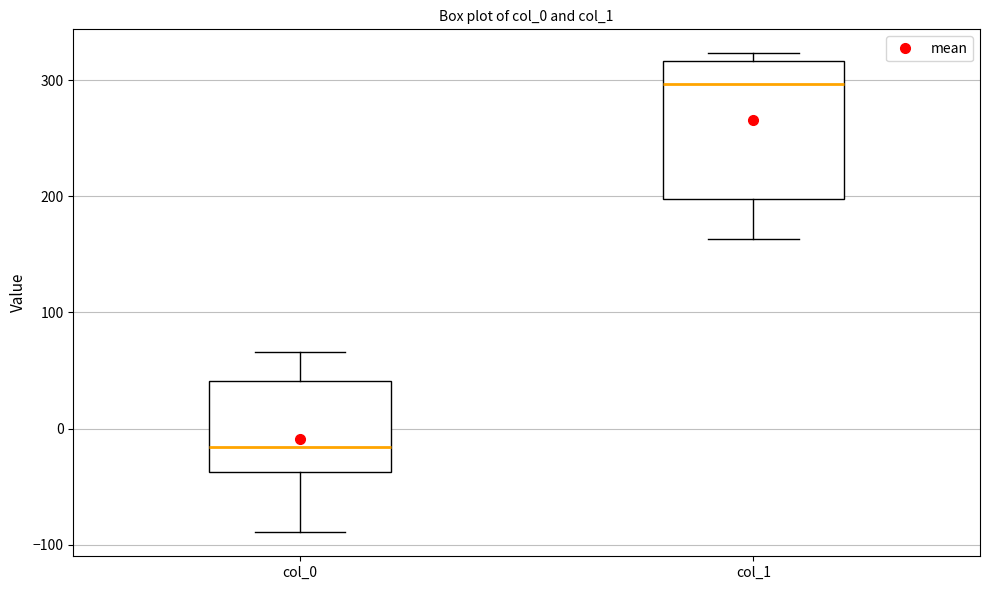

Reading left to right, read every box against the y-axis: the position of its median line, the range the box covers, and the ends of its whiskers. The values are not printed on the chart, so give them approximately, as read against the axis.

col_0: median -20, box -40 to 40, whiskers -90 to 70
col_1: median 300, box 200 to 320, whiskers 160 to 320 (just above the box's upper edge)